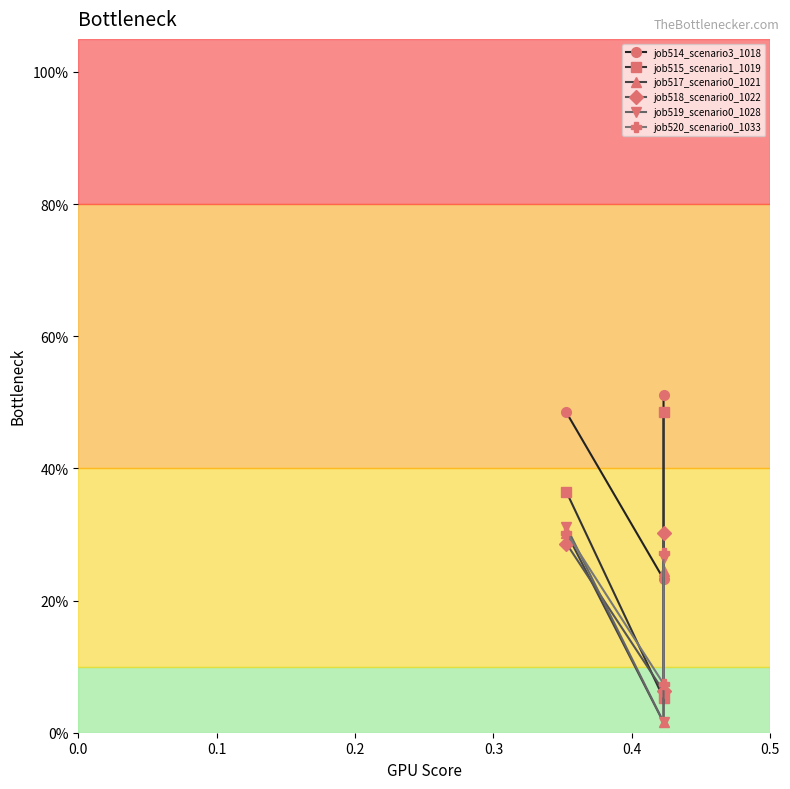

What are all the series names shown in the legend?

job514_scenario3_1018, job515_scenario1_1019, job517_scenario0_1021, job518_scenario0_1022, job519_scenario0_1028, job520_scenario0_1033